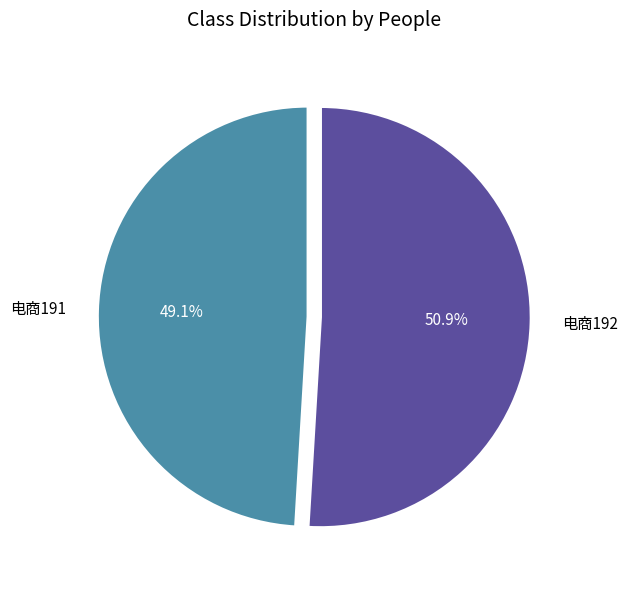

To the nearest percent, what percentage of the pie is 电商191?

49%